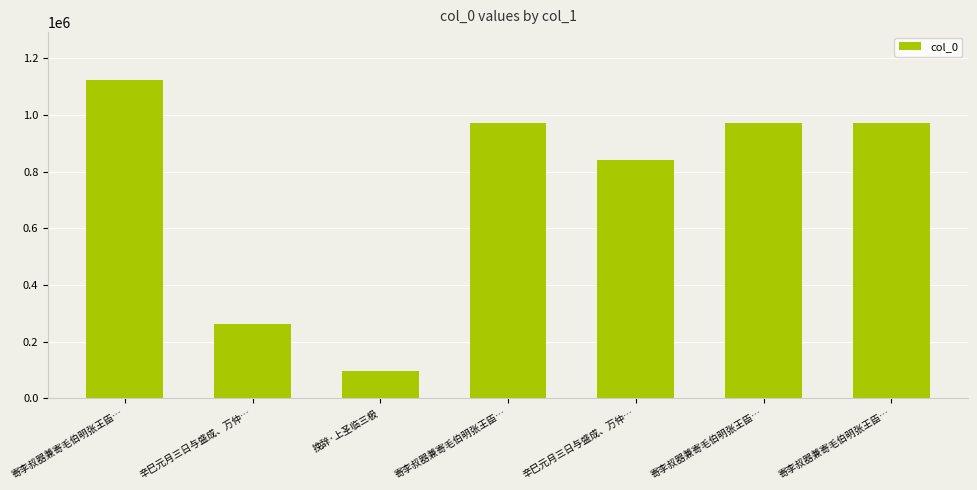

The chart shows a value of 1943773 at 寄李叔器兼寄毛伯明张王臣…. True or false?

False